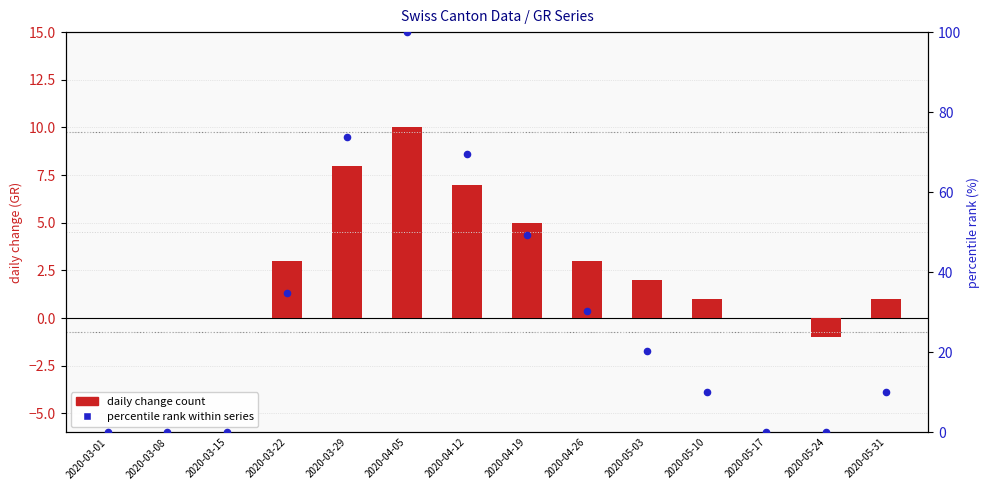

Is the value of percentile rank (GR_pc) at 2020-04-12 greater than the value of case count (GR) at 2020-05-10?

Yes